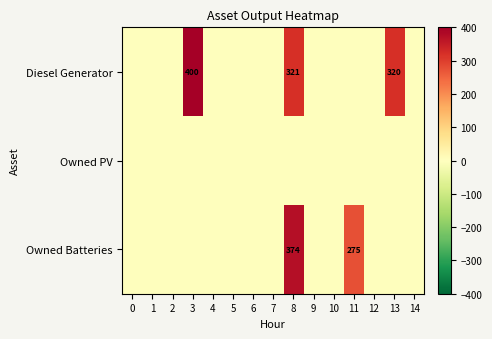

Rank the categories by Owned Batteries value from lowest to highest.

0, 1, 2, 3, 4, 5, 6, 7, 9, 10, 12, 13, 14, 11, 8